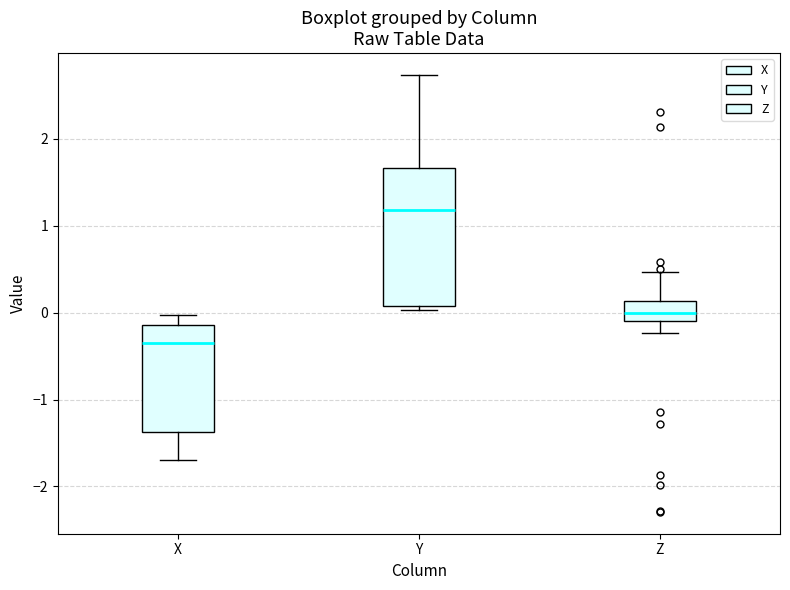

Where is the lower edge of the box for Y on the y-axis? The values are not printed on the chart, so give them approximately, as read against the axis.

0.1